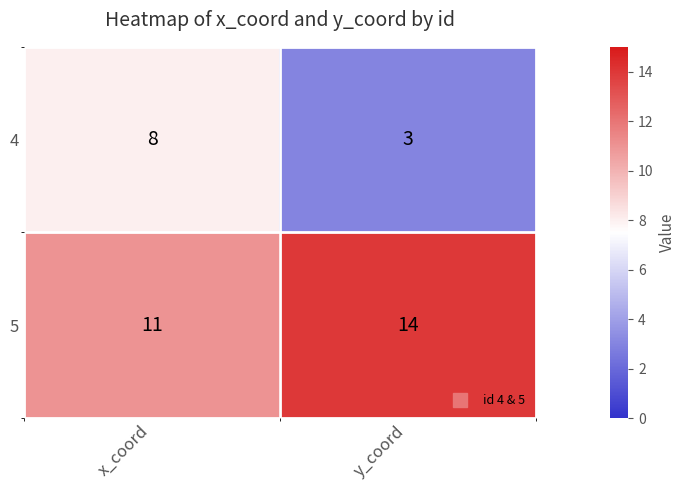

Which category has the lowest value across all series?

y_coord